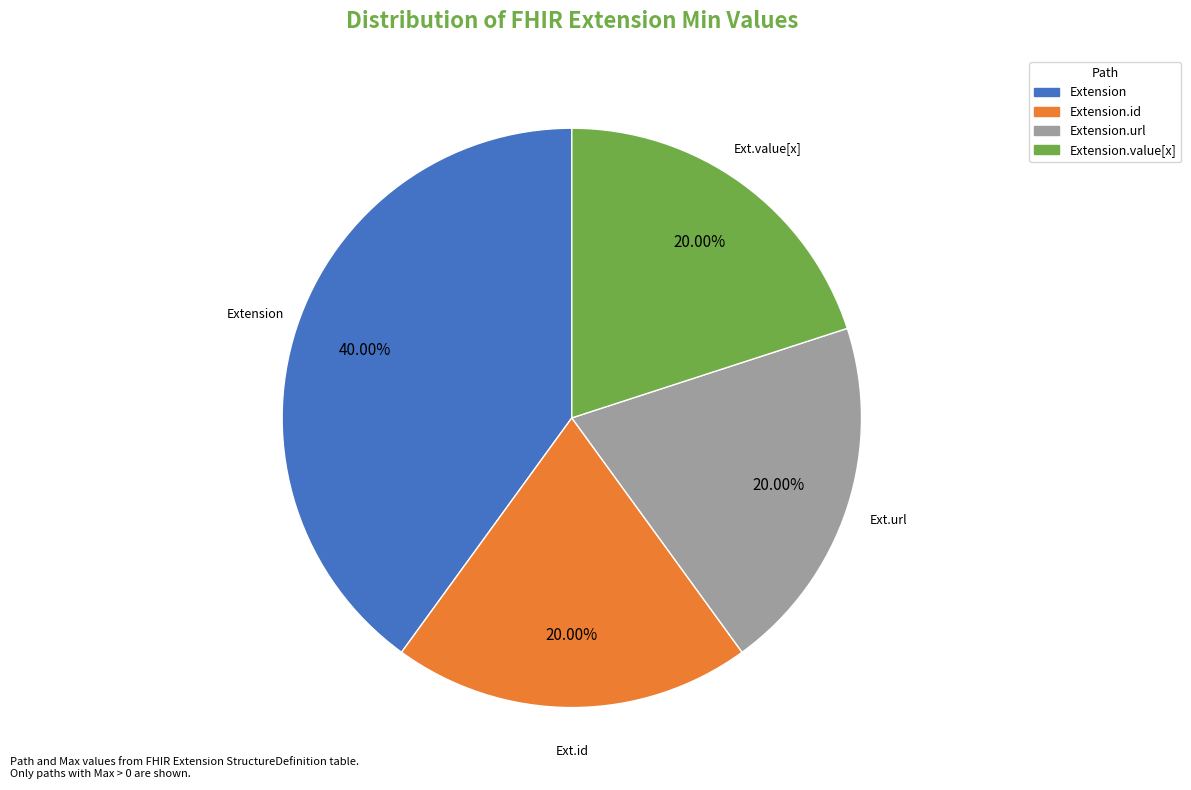

Is there a majority slice in this chart?

No